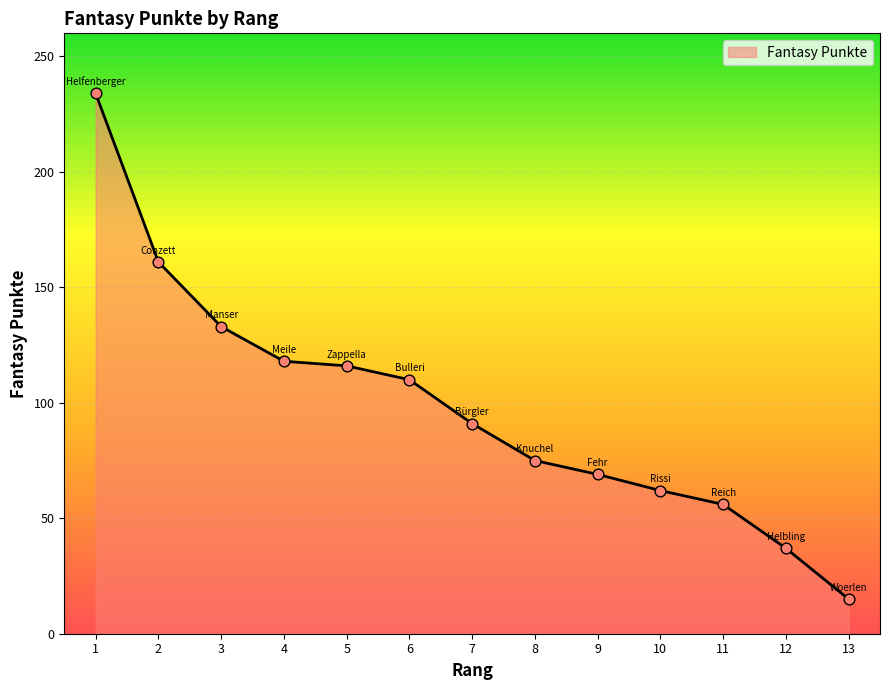

What is the ratio of the value at 10 to the value at 4?

0.5